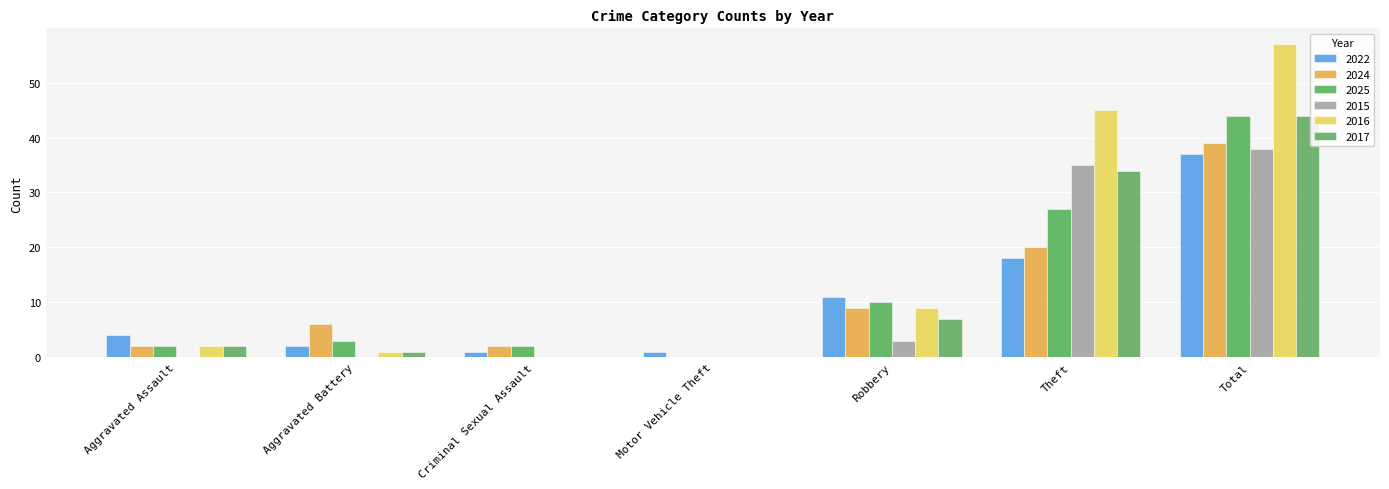

Reading left to right, transcribe all the data shown in this chart.

2022: Aggravated Assault=4	Aggravated Battery=2	Criminal Sexual Assault=1	Motor Vehicle Theft=1	Robbery=11	Theft=18	Total=37
2024: Aggravated Assault=2	Aggravated Battery=6	Criminal Sexual Assault=2	Motor Vehicle Theft=0	Robbery=9	Theft=20	Total=39
2025: Aggravated Assault=2	Aggravated Battery=3	Criminal Sexual Assault=2	Motor Vehicle Theft=0	Robbery=10	Theft=27	Total=44
2015: Aggravated Assault=0	Aggravated Battery=0	Criminal Sexual Assault=0	Motor Vehicle Theft=0	Robbery=3	Theft=35	Total=38
2016: Aggravated Assault=2	Aggravated Battery=1	Criminal Sexual Assault=0	Motor Vehicle Theft=0	Robbery=9	Theft=45	Total=57
2017: Aggravated Assault=2	Aggravated Battery=1	Criminal Sexual Assault=0	Motor Vehicle Theft=0	Robbery=7	Theft=34	Total=44